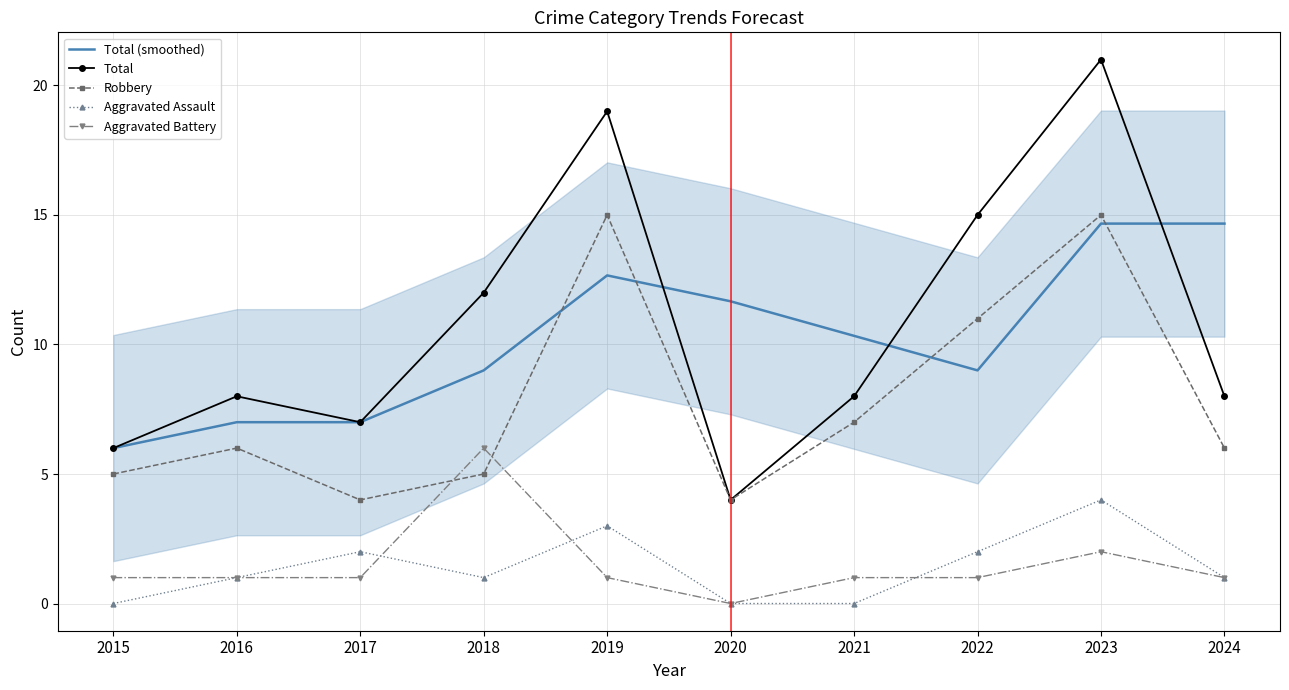

Where is Robbery nearest to the value 9?

2021